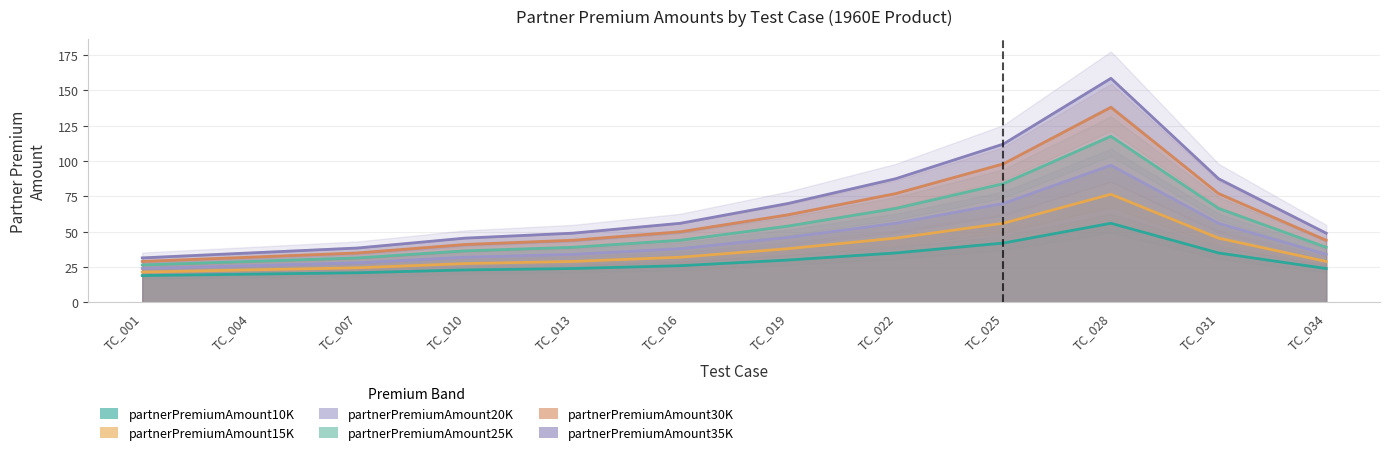

What is the total value across all series at TC_013?

219.0